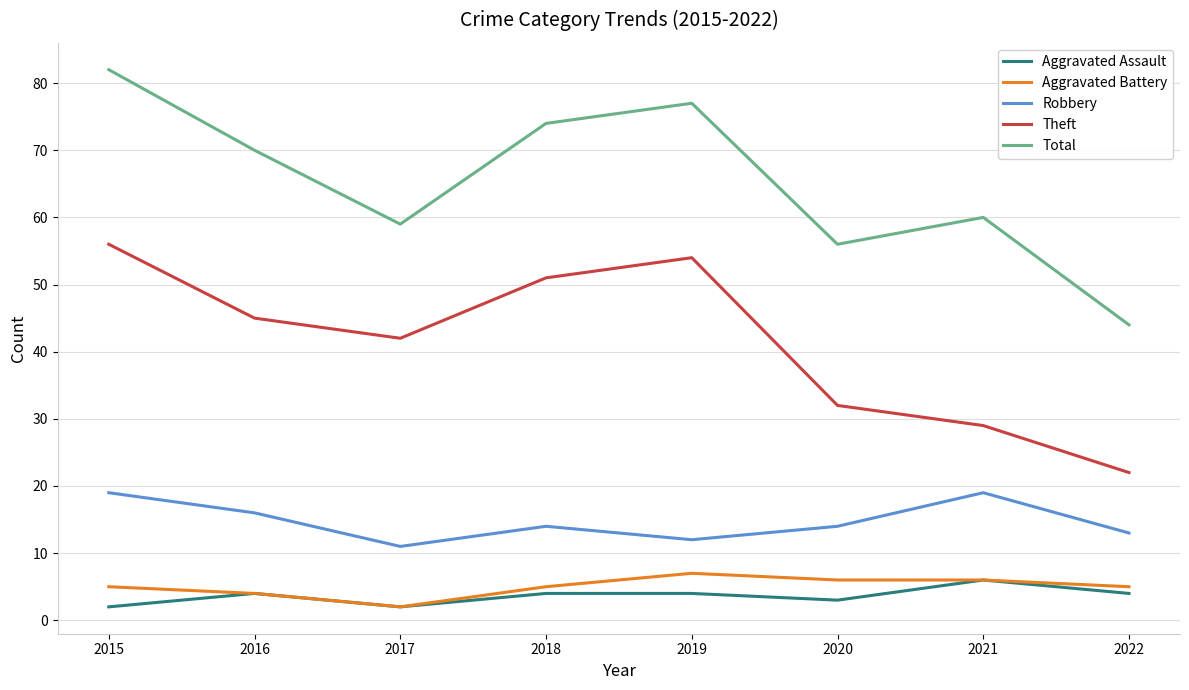

Which series has the widest spread of values?

Total